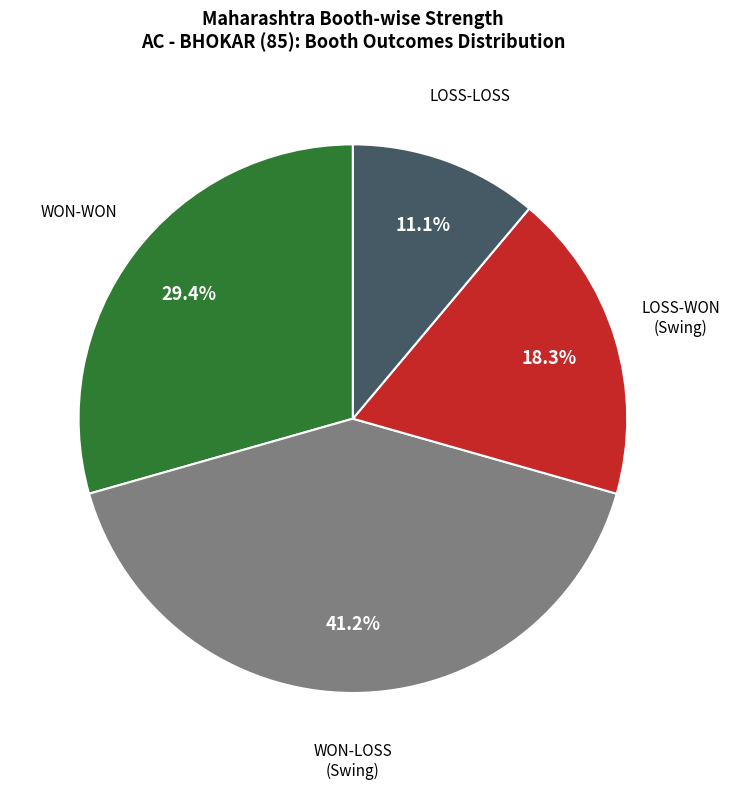

To the nearest percent, what is the difference between the largest and smallest slice percentages?

30%